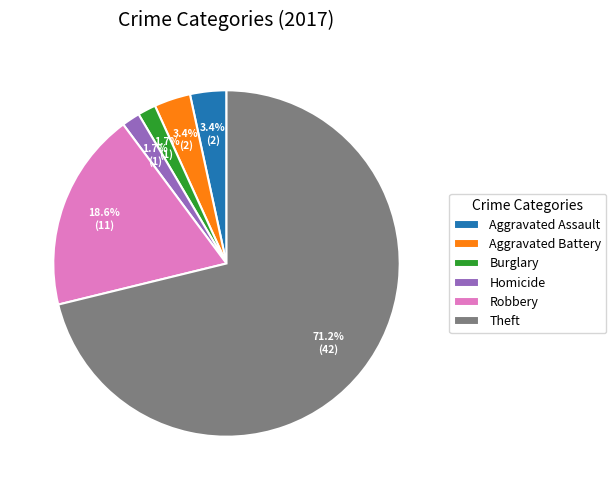

What is the total percentage of Robbery and Homicide?

20.3%